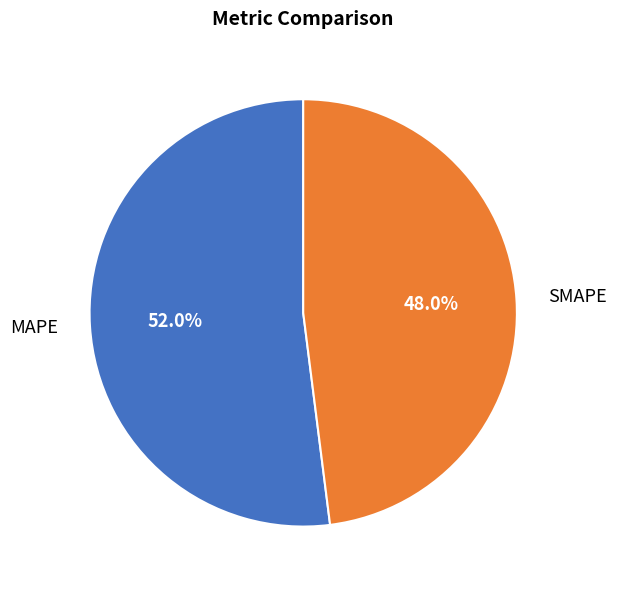

What is the majority slice?

MAPE